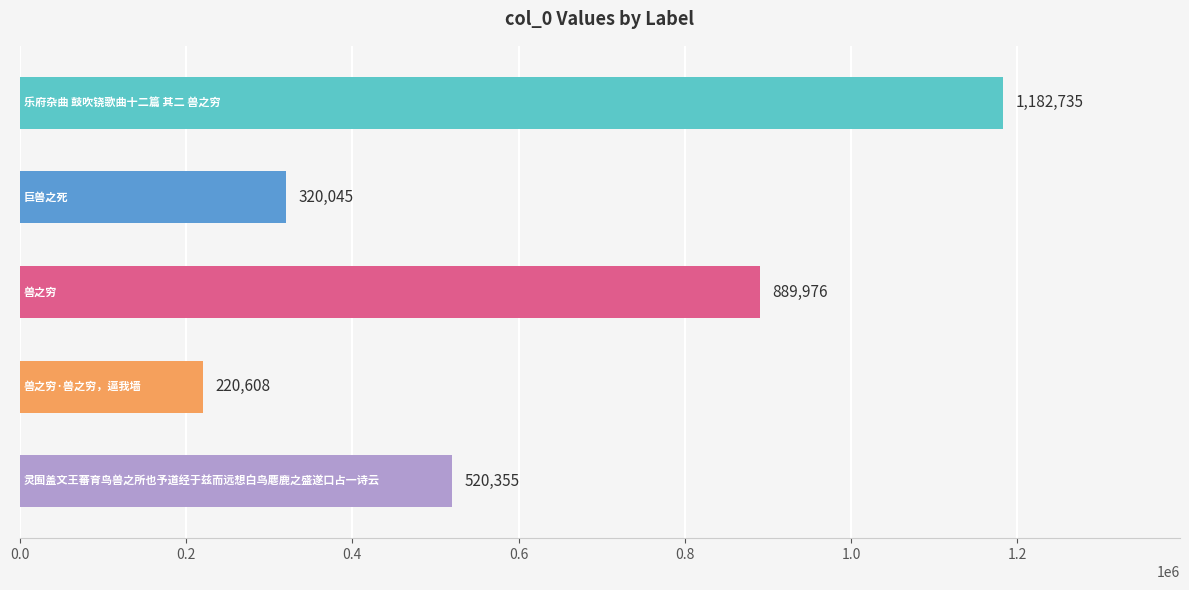

What is the minimum value shown in the chart?

220608